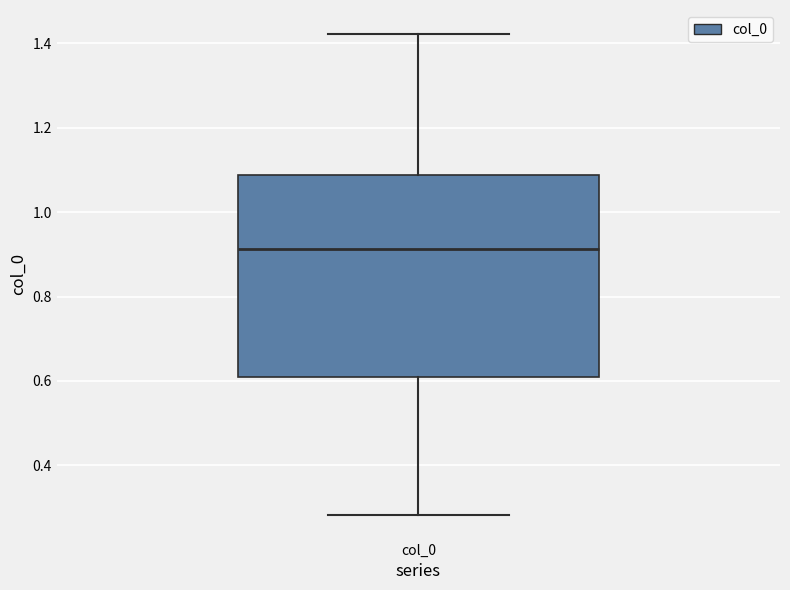

Read this box plot against the y-axis: the position of the median line, the range covered by the box, and the ends of both whiskers. The values are not printed on the chart, so give them approximately, as read against the axis.

median 0.92, box 0.62 to 1.08, whiskers 0.28 to 1.42